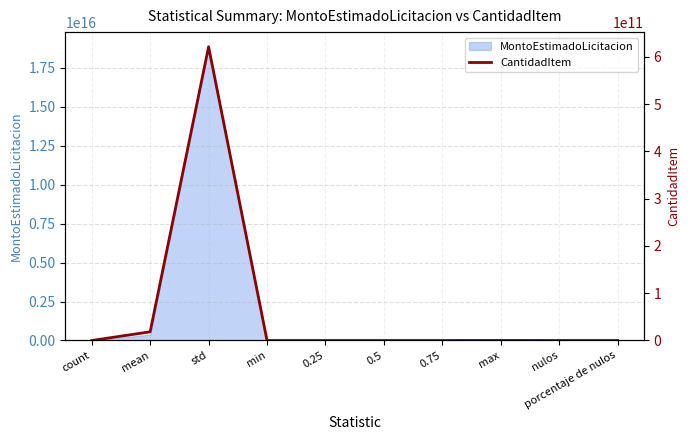

How many lines are shown in the chart?

1